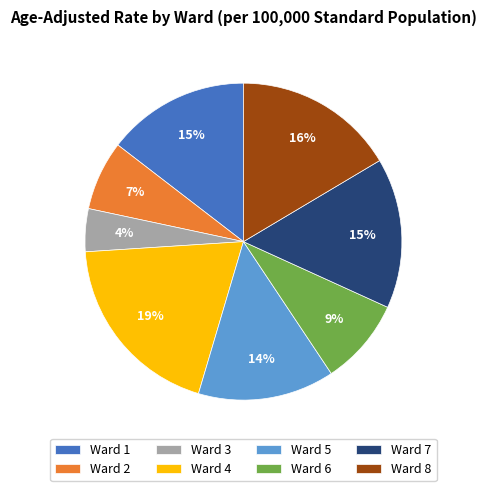

True or false: Ward 4 accounts for 19% of the total.

True